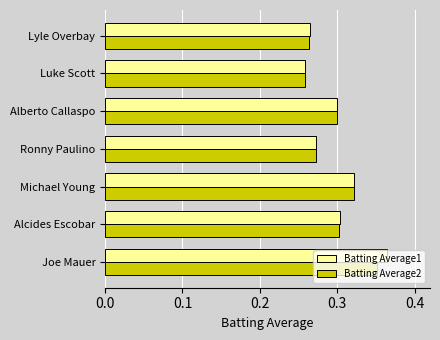

Which category has the highest value in the Batting Average1 series?

Joe Mauer